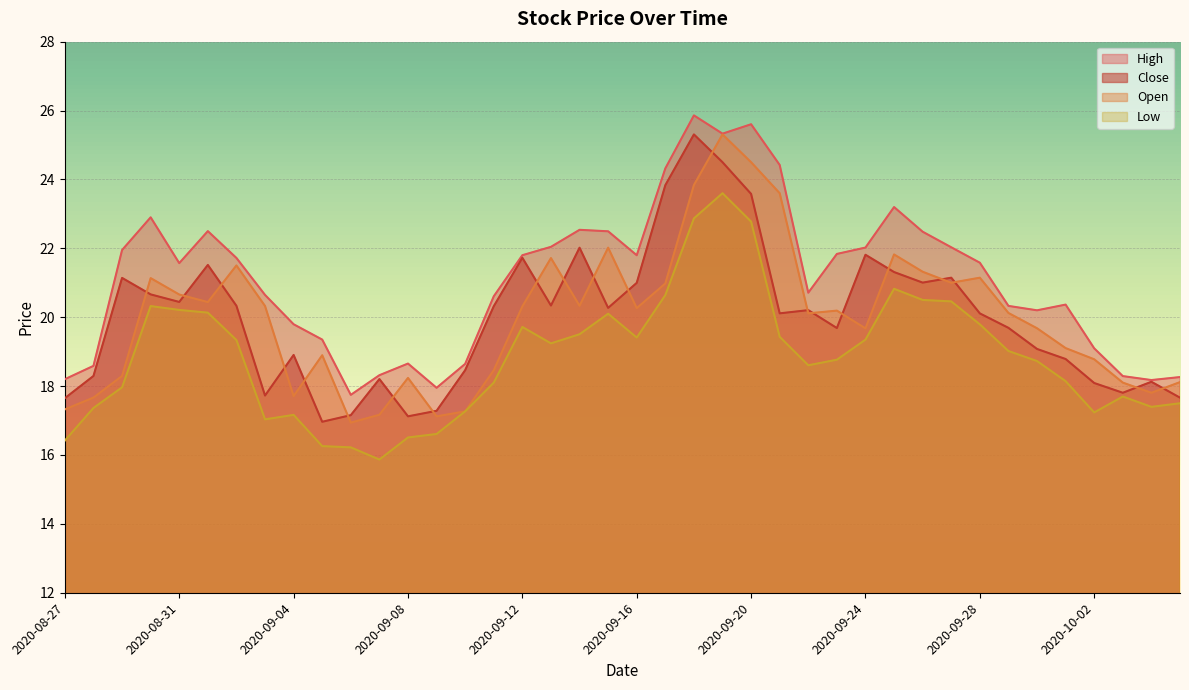

What is the spread (max minus min) of values at 2020-09-22?

2.1